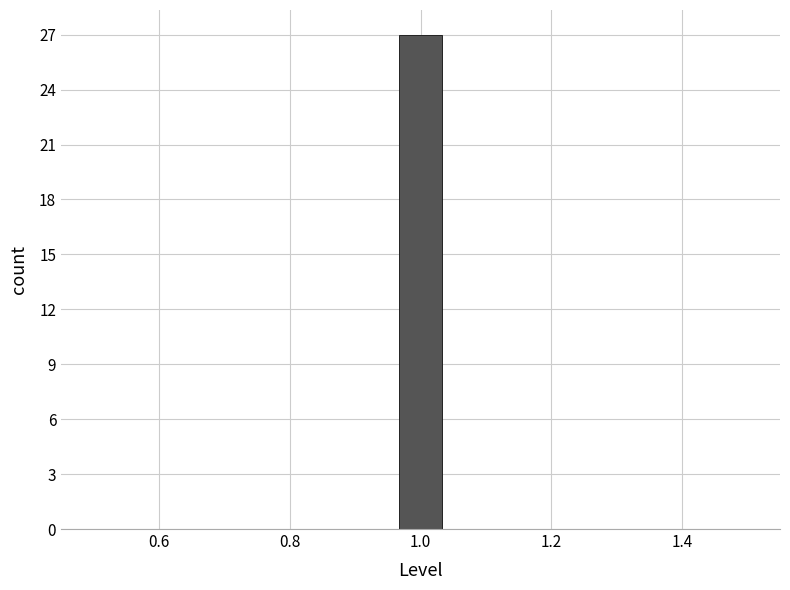

Read against the x-axis, roughly where is the centre of the tallest bar?

1.00